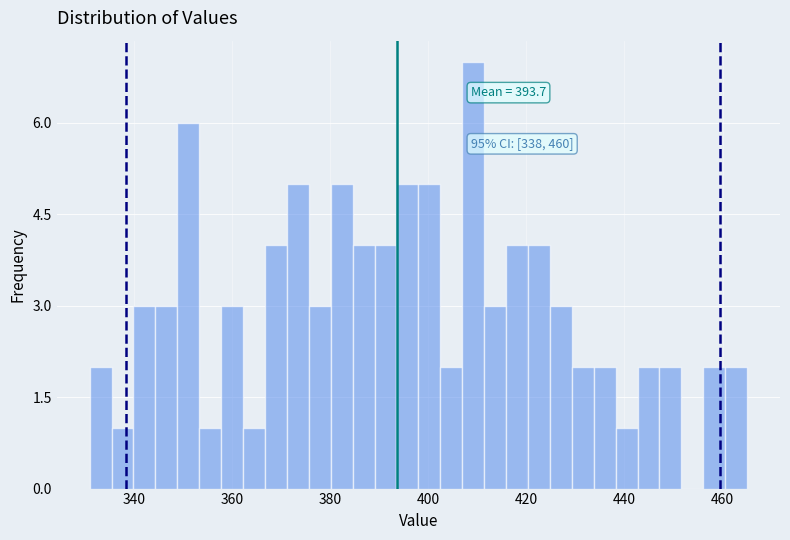

Read against the x-axis, roughly where is the centre of the tallest bar?

410